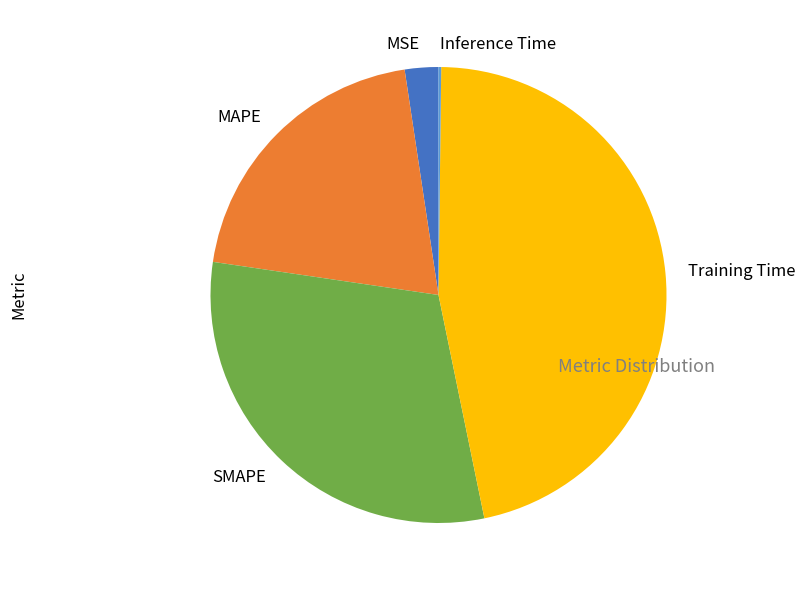

What is the largest slice in the pie chart?

Training Time